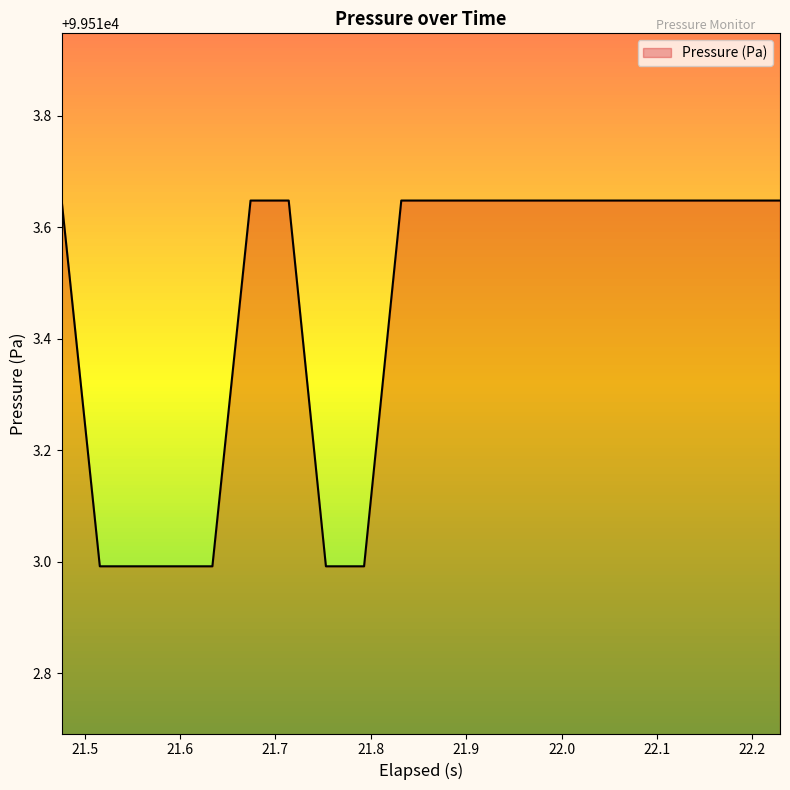

What is the difference between the maximum and minimum values?

0.7